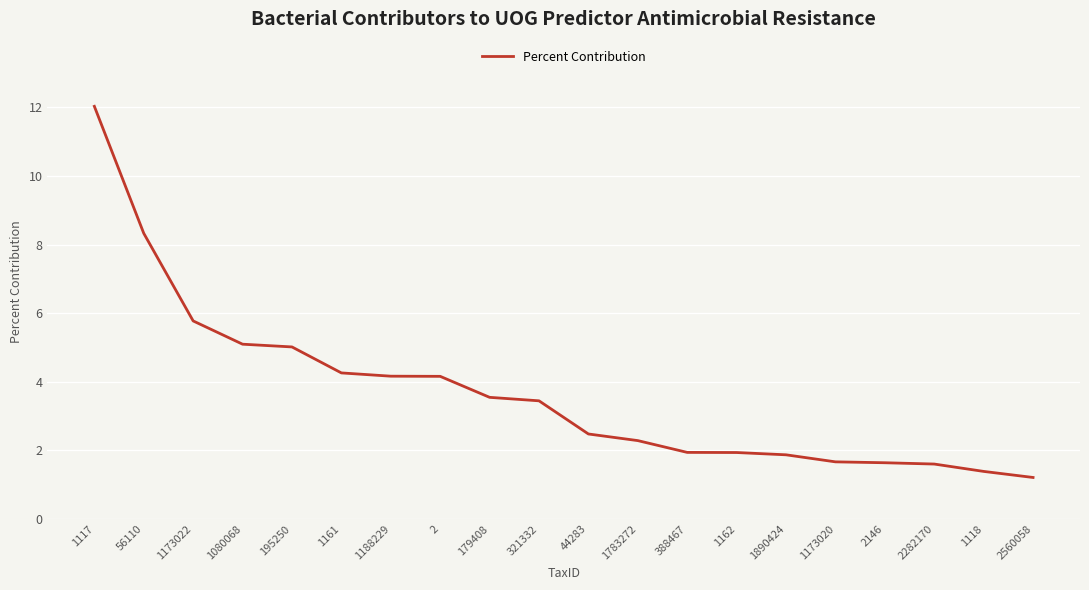

What is the difference between the maximum and second lowest values?

10.7